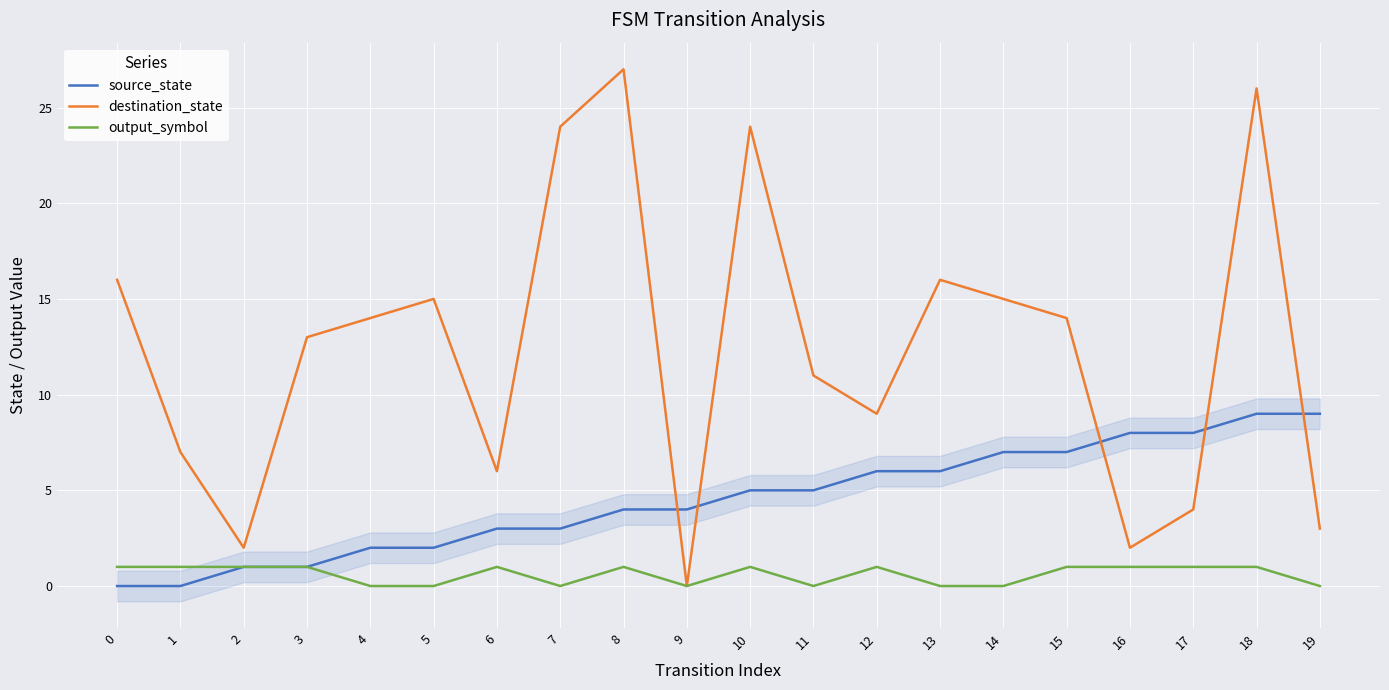

At which category does destination_state reach its first local peak?

5